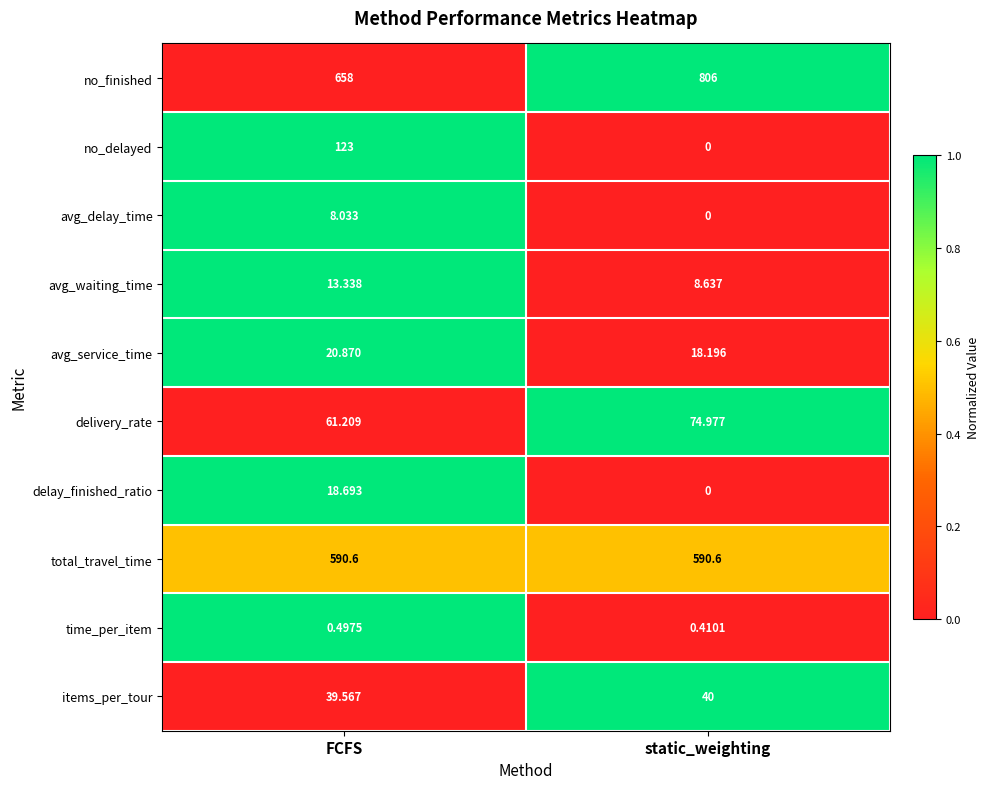

What is the difference between the highest and lowest values at FCFS?

657.5